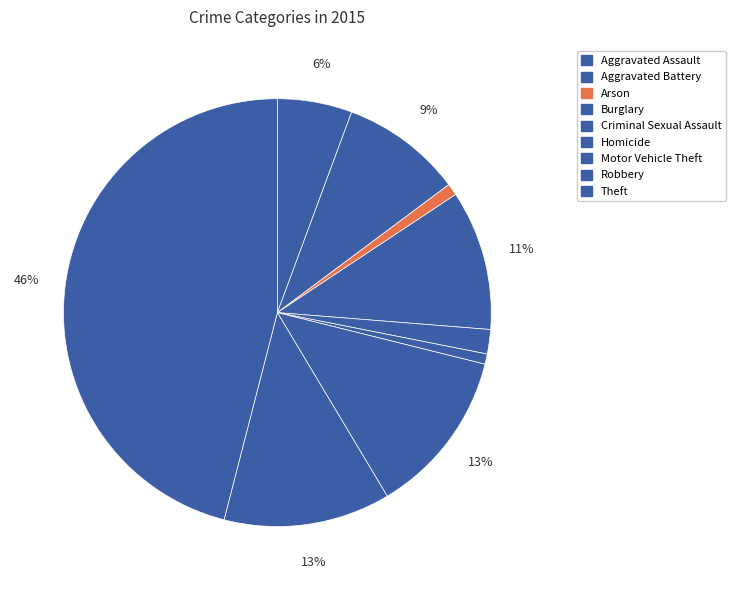

Combined, what portion of the pie is Aggravated Assault and Burglary?

16.2%